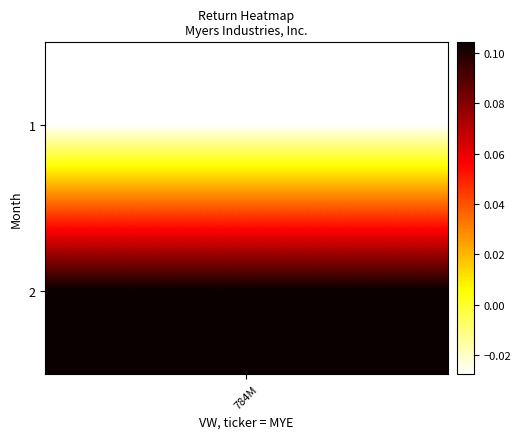

True or false: the data shows -0.0 at 1.

True